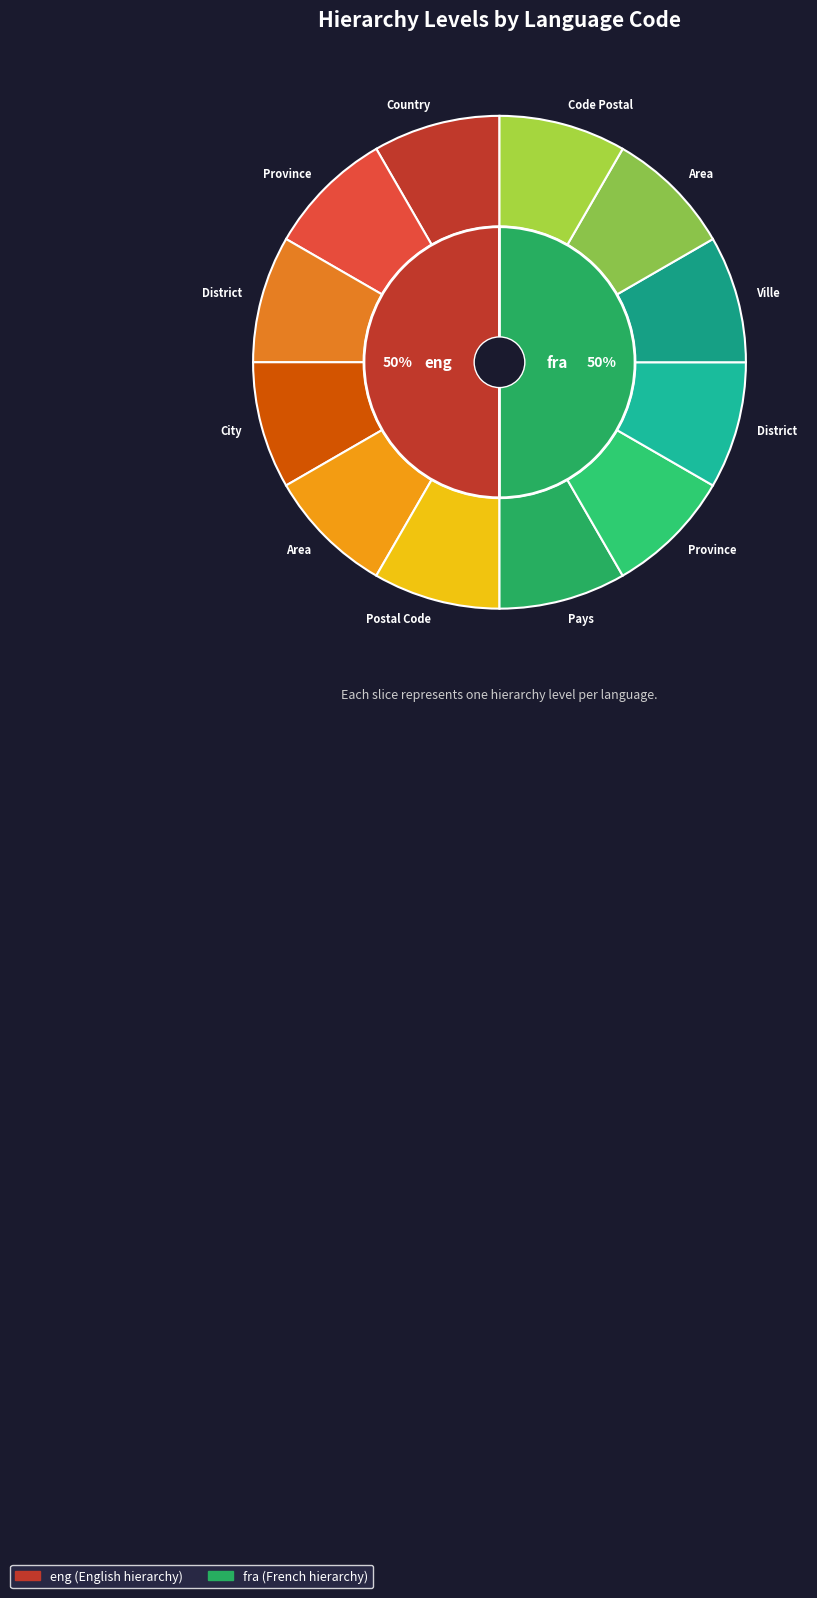

The eng slice represents 11% of the pie. True or false?

False